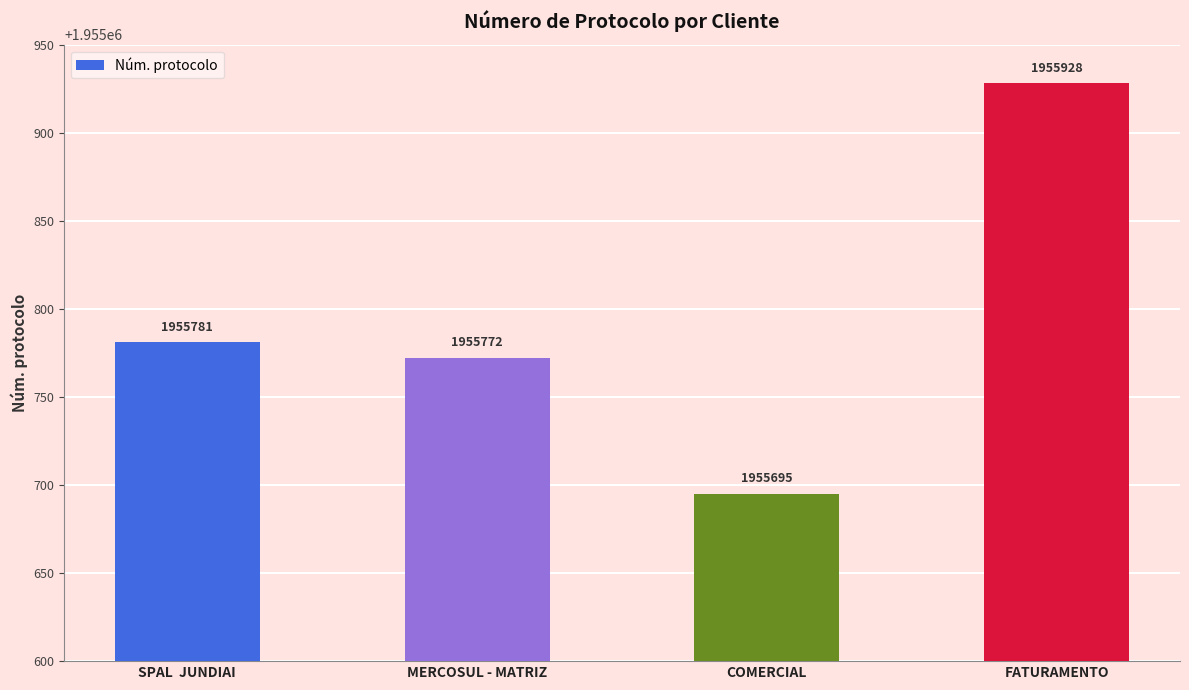

What is the maximum value shown in the chart?

1955928